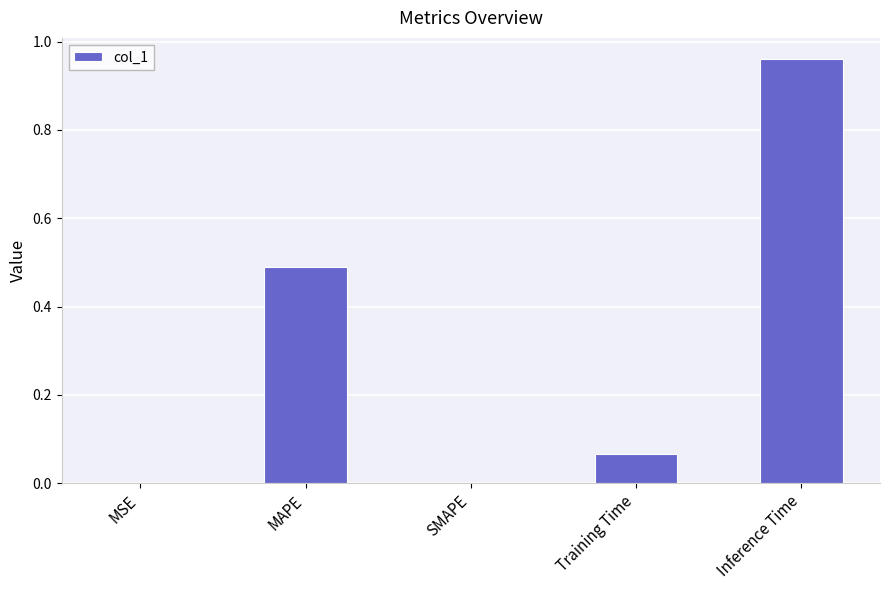

The chart shows a value of 0.0 at MSE. True or false?

True